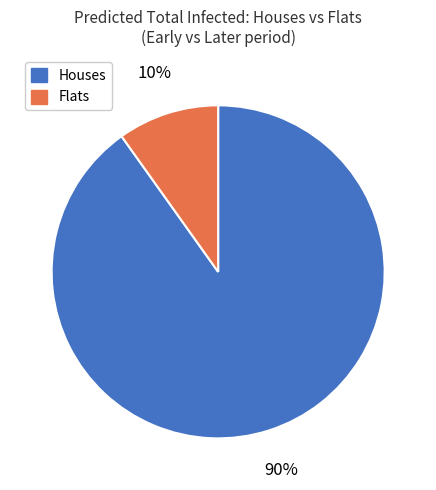

How many segments does this pie chart have?

2